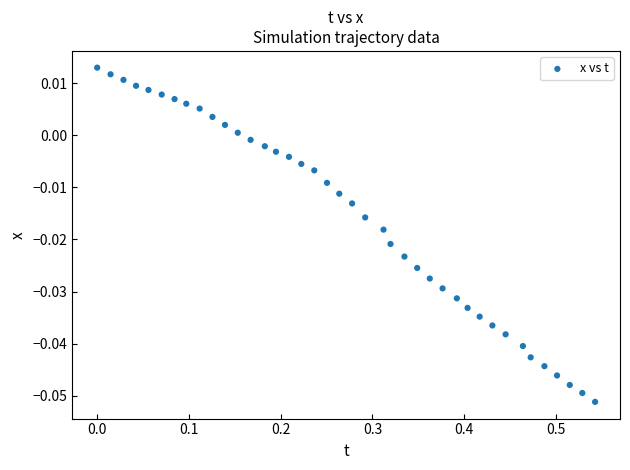

What is the range of X values (max minus min)?

0.5